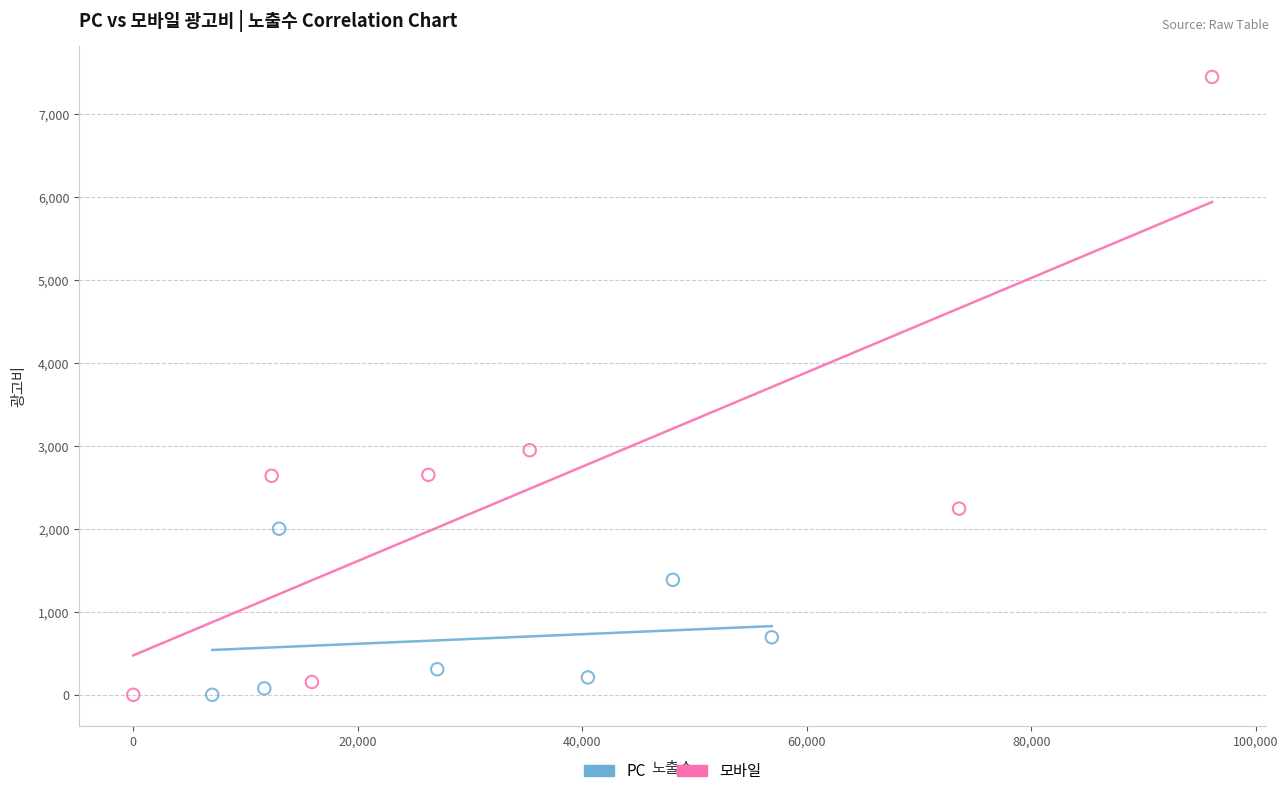

Which series has the largest Y range (max minus min)?

모바일